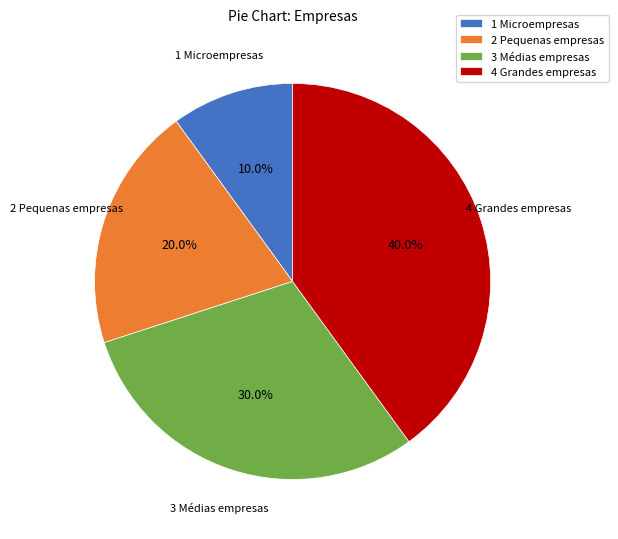

To the nearest percent, what is the difference between the largest and smallest slice percentages?

30%